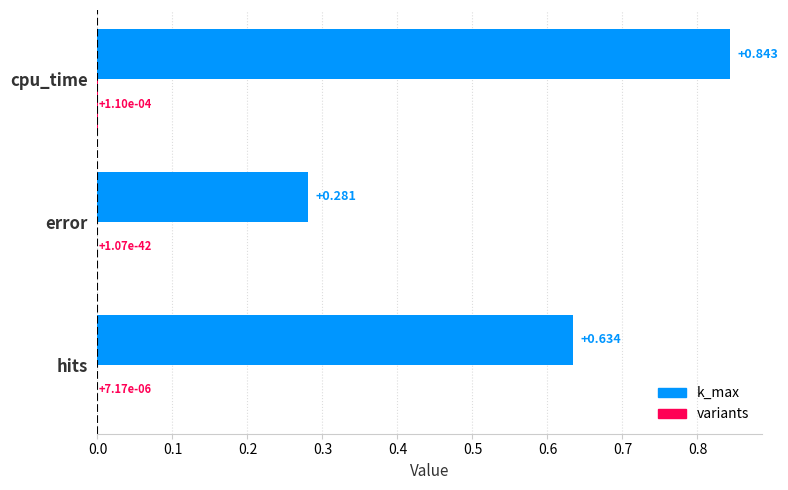

How many categories are shown in the chart?

3